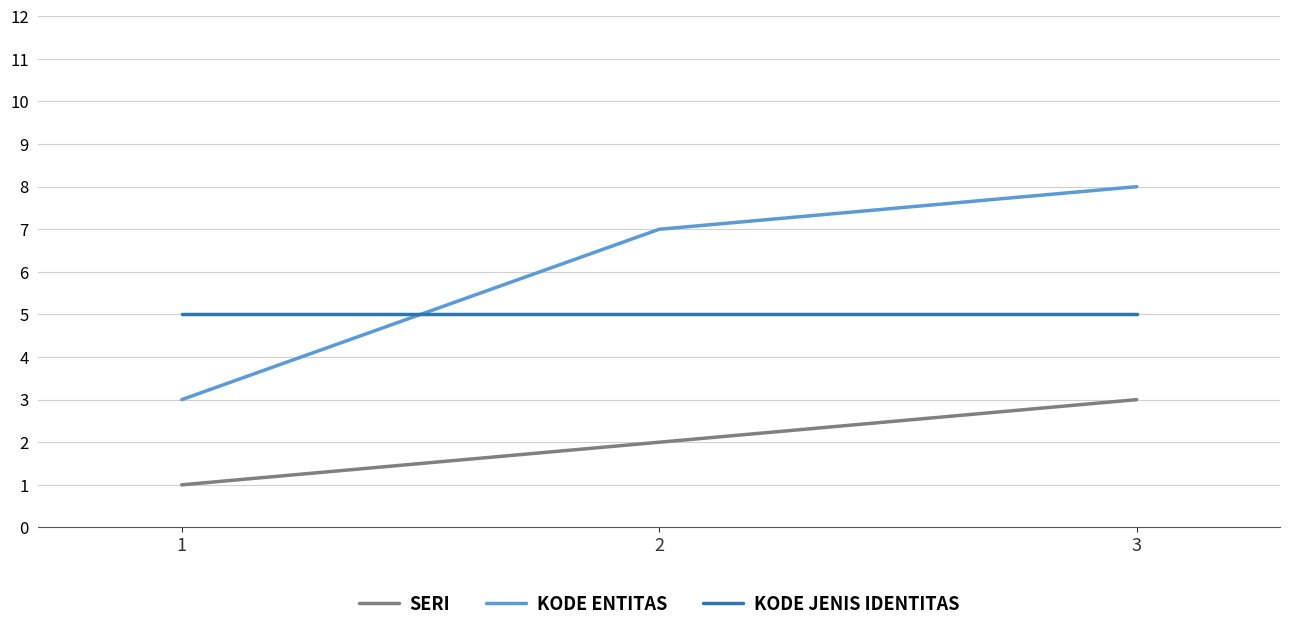

Is the value of KODE ENTITAS at 2 greater than the value of SERI at 3?

Yes